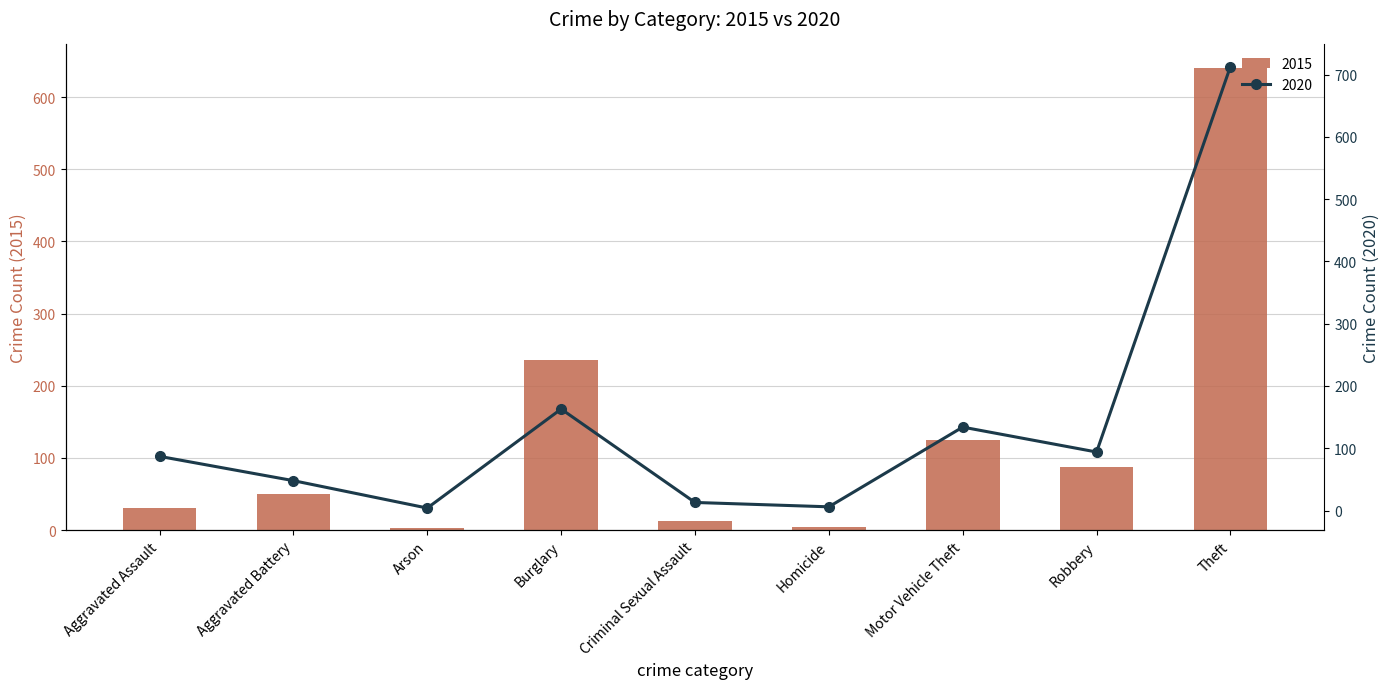

At which category is the sum across all series the highest?

Theft